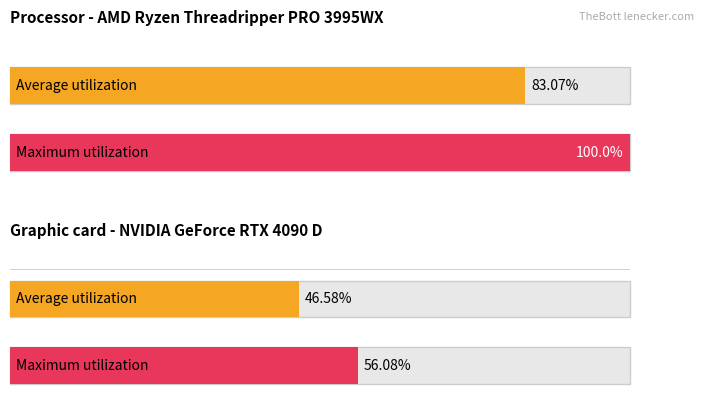

What are all the series names shown in the legend?

Average utilization, Maximum utilization